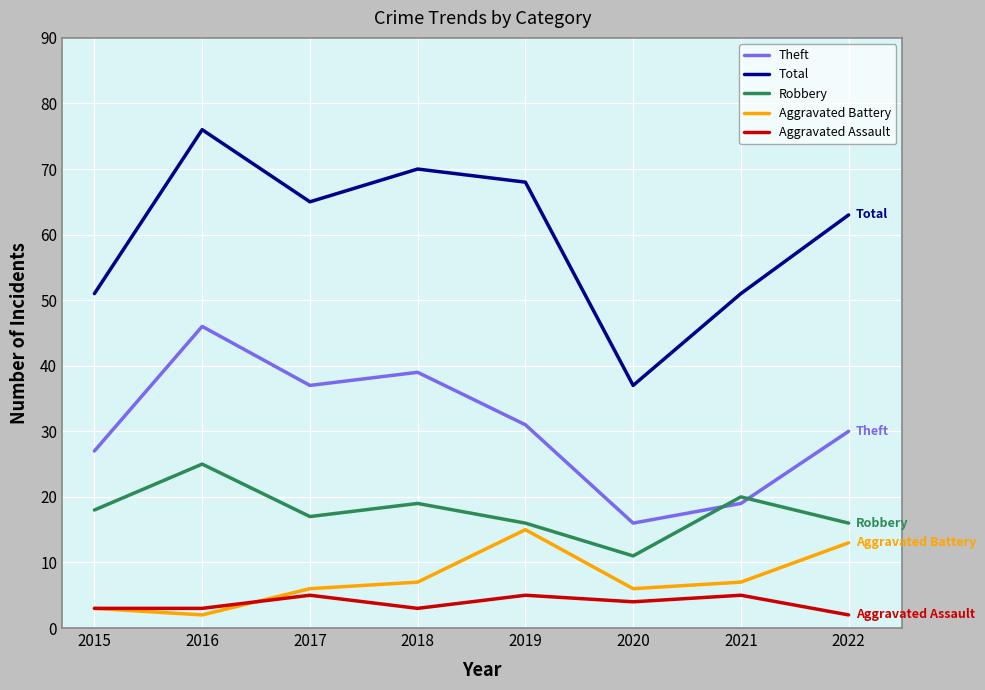

Where is the first local maximum for Theft?

2016